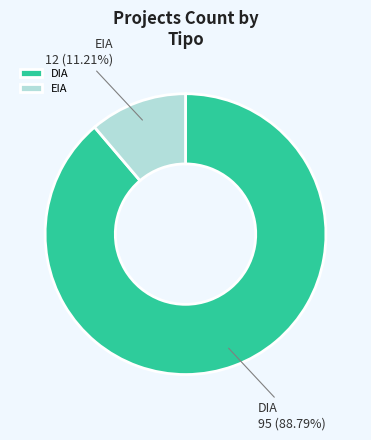

Is it true that EIA is 17% of the pie?

False